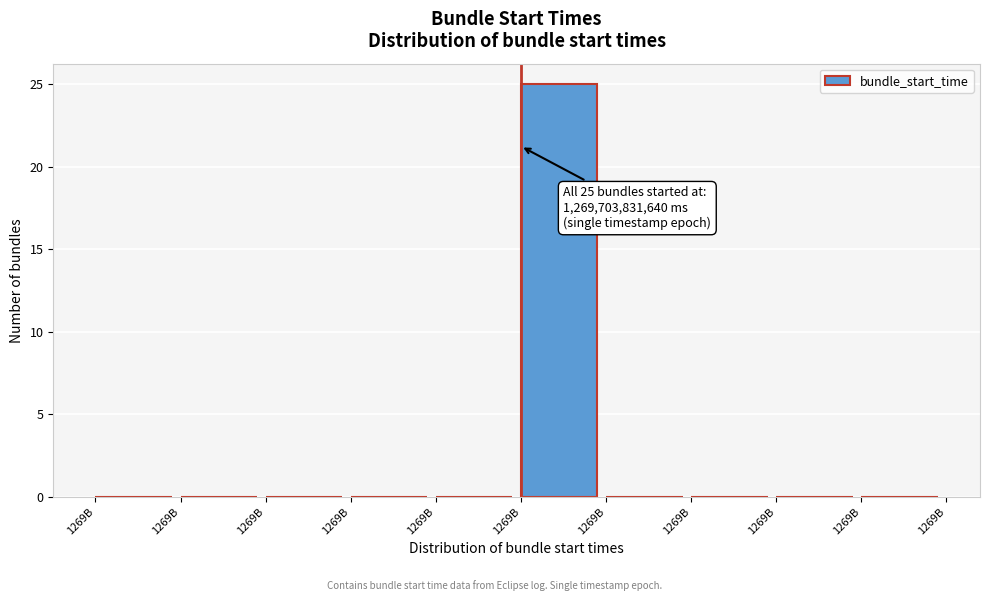

How many categories are shown in the chart?

10